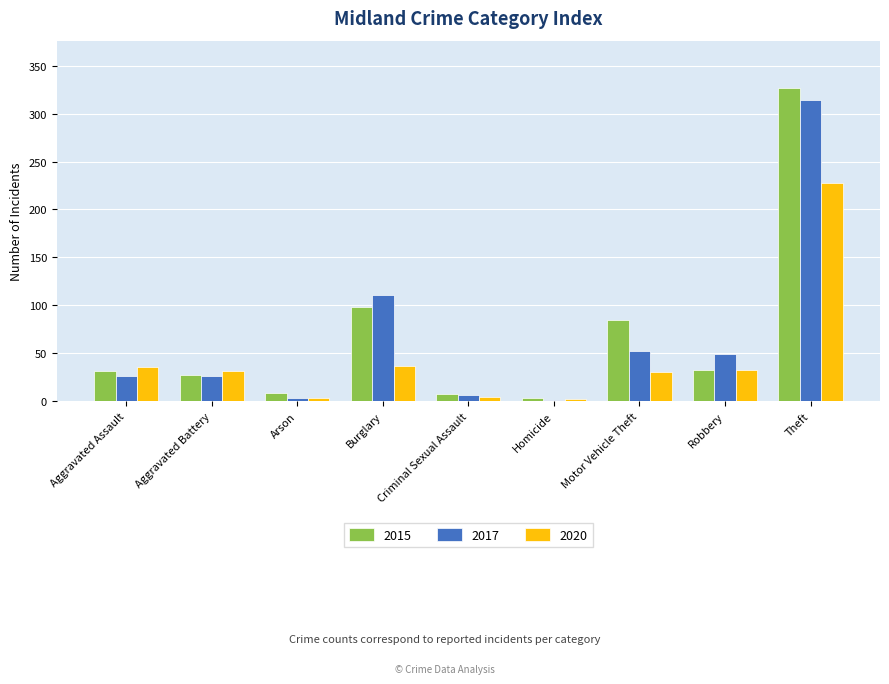

Which series changed the most between Burglary and Robbery?

2015